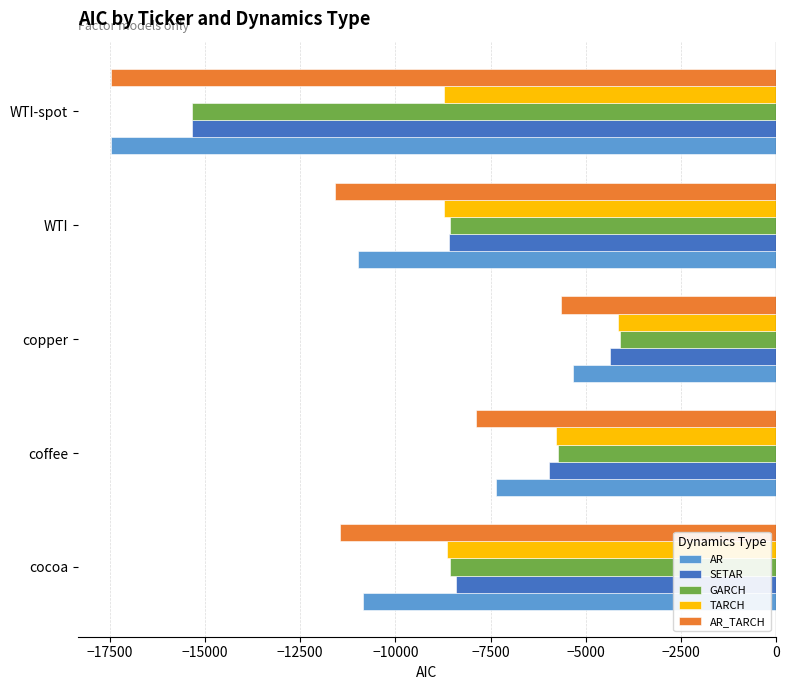

What value does the TARCH series have at cocoa?

-8633.2